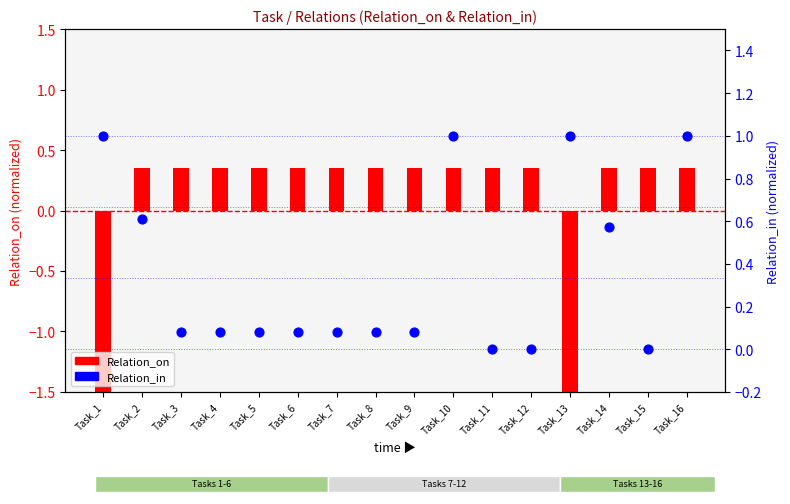

Which series reaches the maximum Y coordinate?

Relation_in